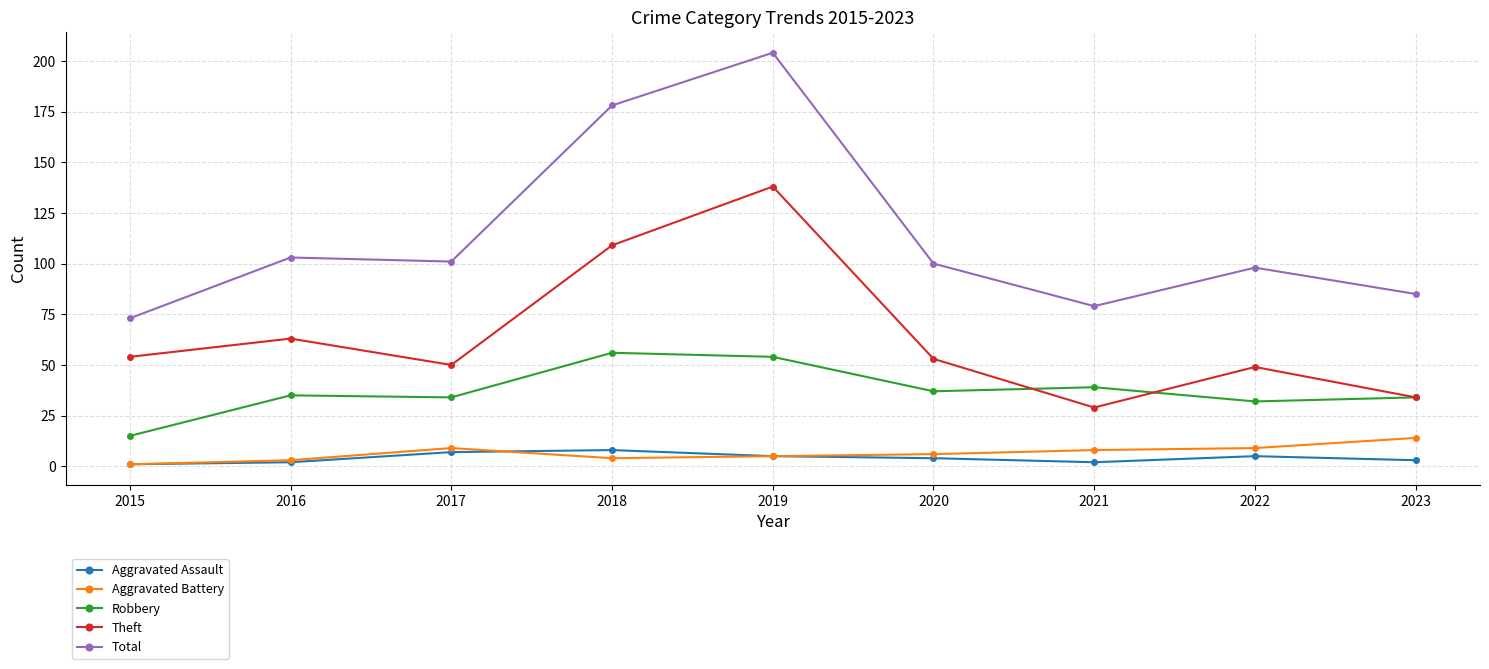

Reading left to right, transcribe all the data shown in this chart.

Aggravated Assault: 2015=1	2016=2	2017=7	2018=8	2019=5	2020=4	2021=2	2022=5	2023=3
Aggravated Battery: 2015=1	2016=3	2017=9	2018=4	2019=5	2020=6	2021=8	2022=9	2023=14
Robbery: 2015=15	2016=35	2017=34	2018=56	2019=54	2020=37	2021=39	2022=32	2023=34
Theft: 2015=54	2016=63	2017=50	2018=109	2019=138	2020=53	2021=29	2022=49	2023=34
Total: 2015=73	2016=103	2017=101	2018=178	2019=204	2020=100	2021=79	2022=98	2023=85